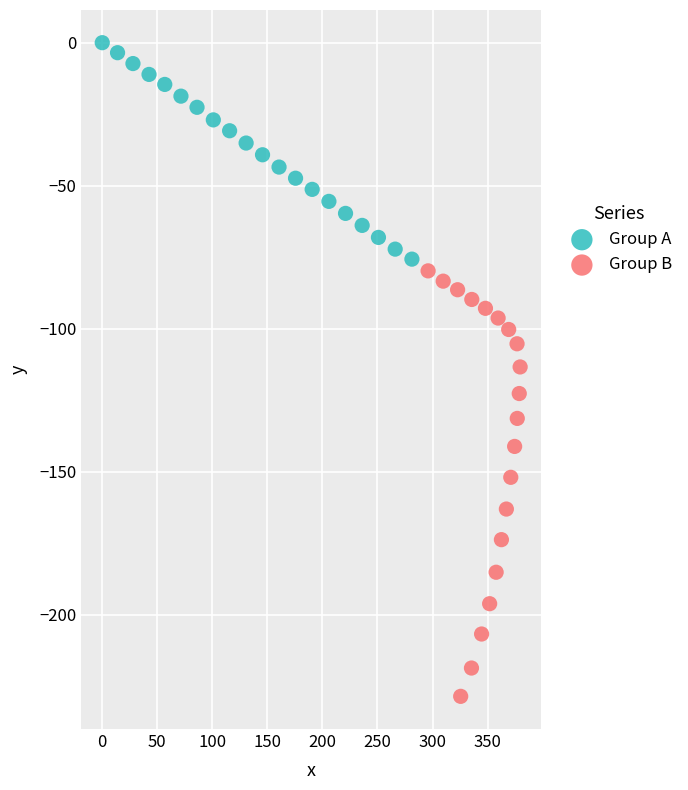

What are all the series names shown in the legend?

Group A, Group B